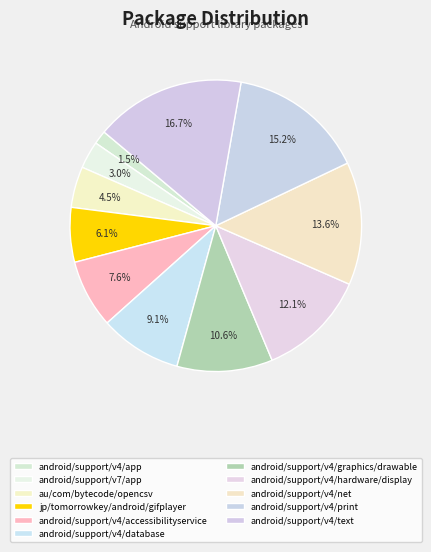

Is there a majority slice in this chart?

No